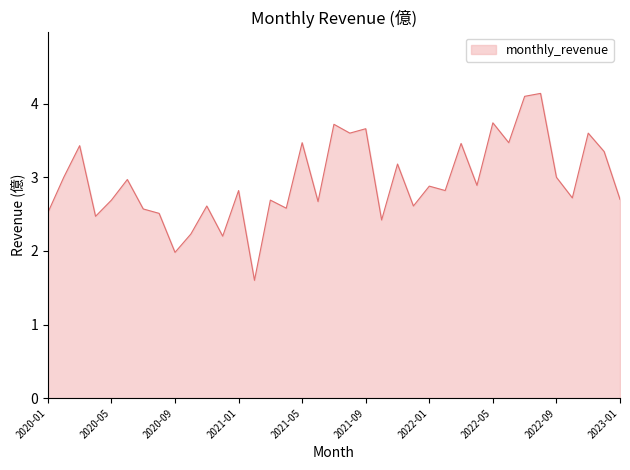

What is the minimum value shown in the chart?

1.6